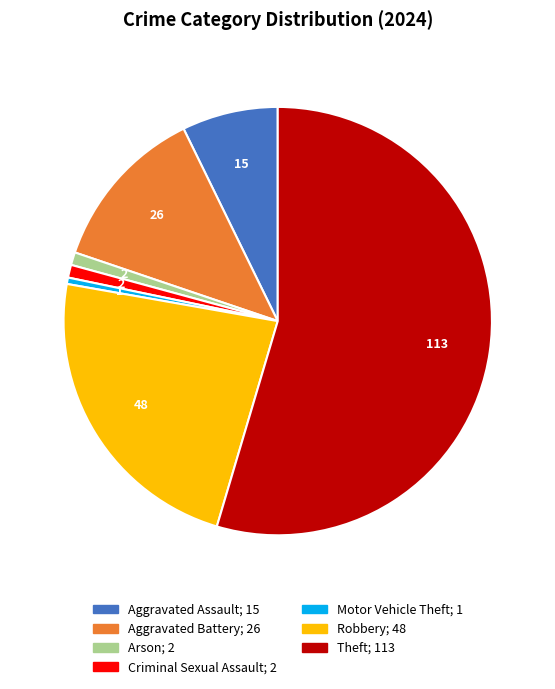

Is there a majority slice in this chart?

Yes